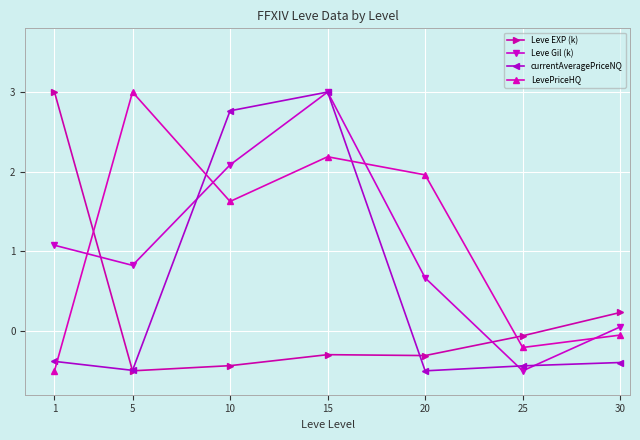

What are all the series names shown in the legend?

Leve EXP (k), Leve Gil (k), currentAveragePriceNQ, LevePriceHQ